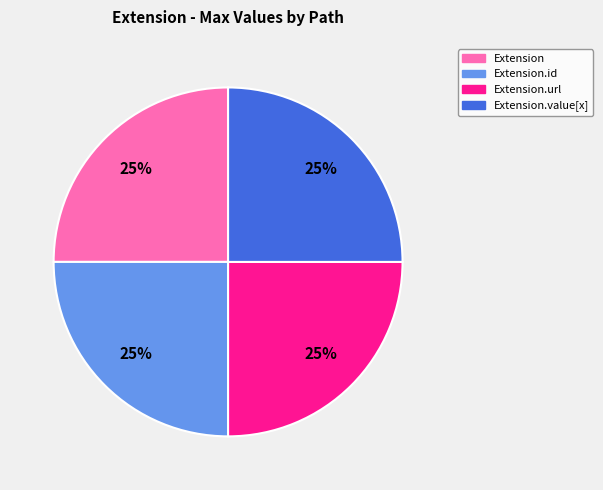

Does any single category account for the majority?

No